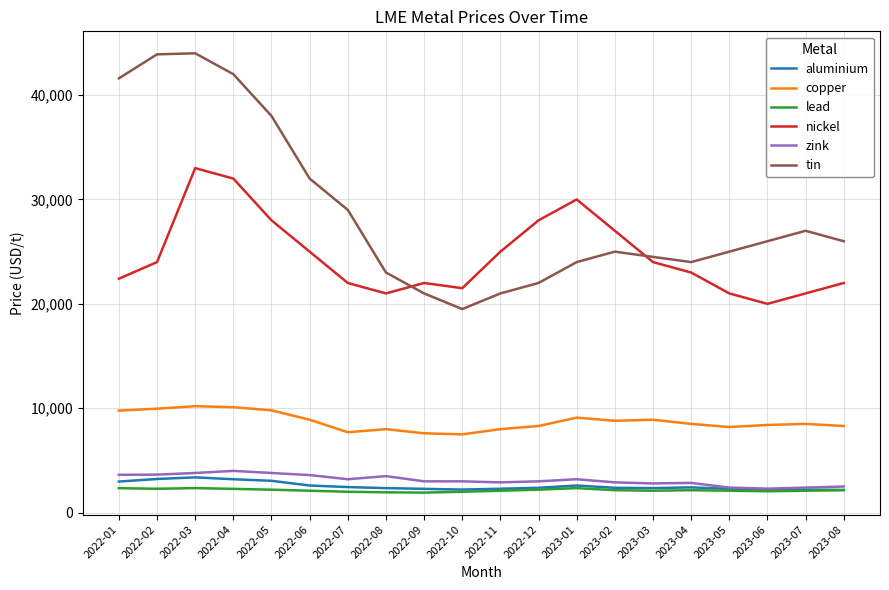

Which series has the widest spread of values?

tin